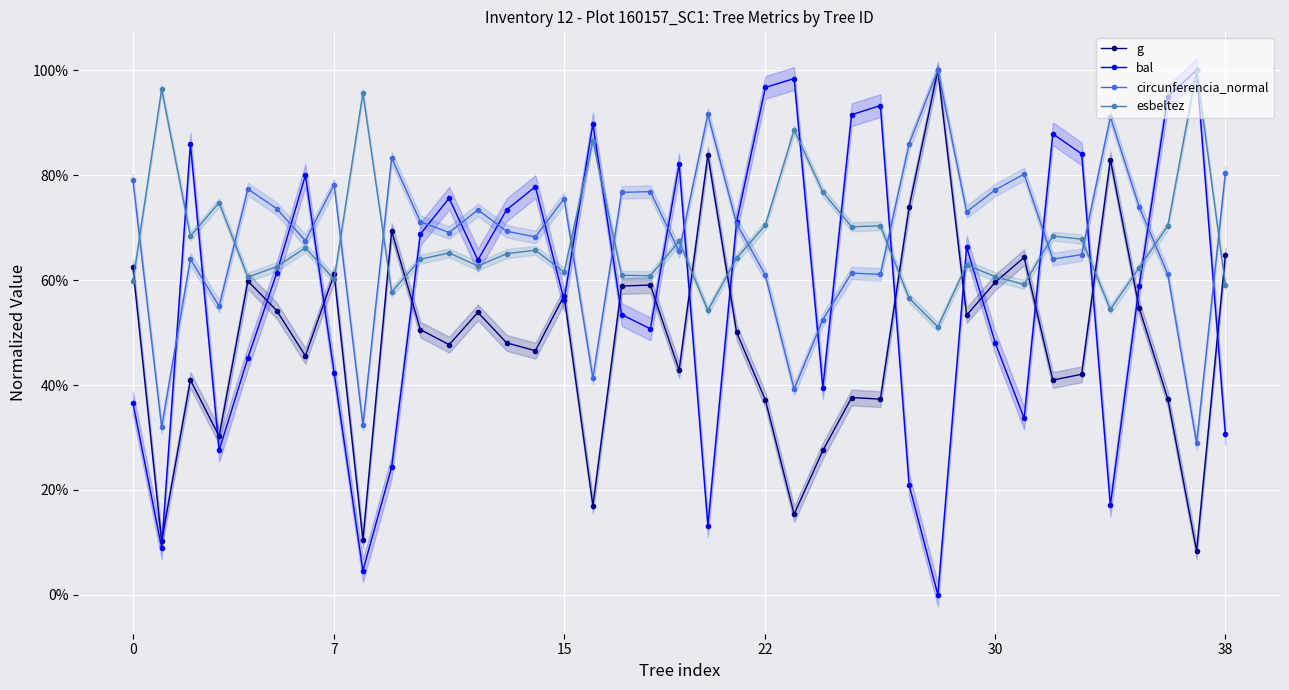

What is the difference between the circunferencia_normal values at 22 and 16?

0.2